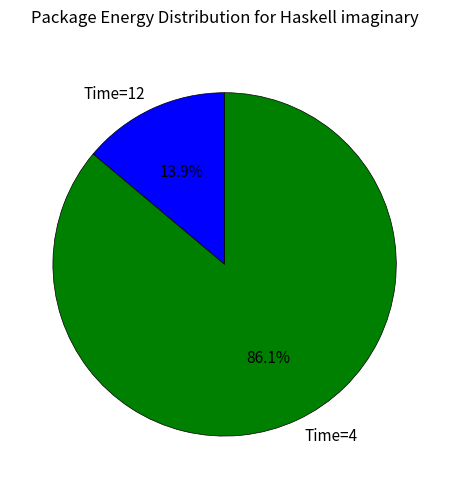

How many slices are in this pie chart?

2